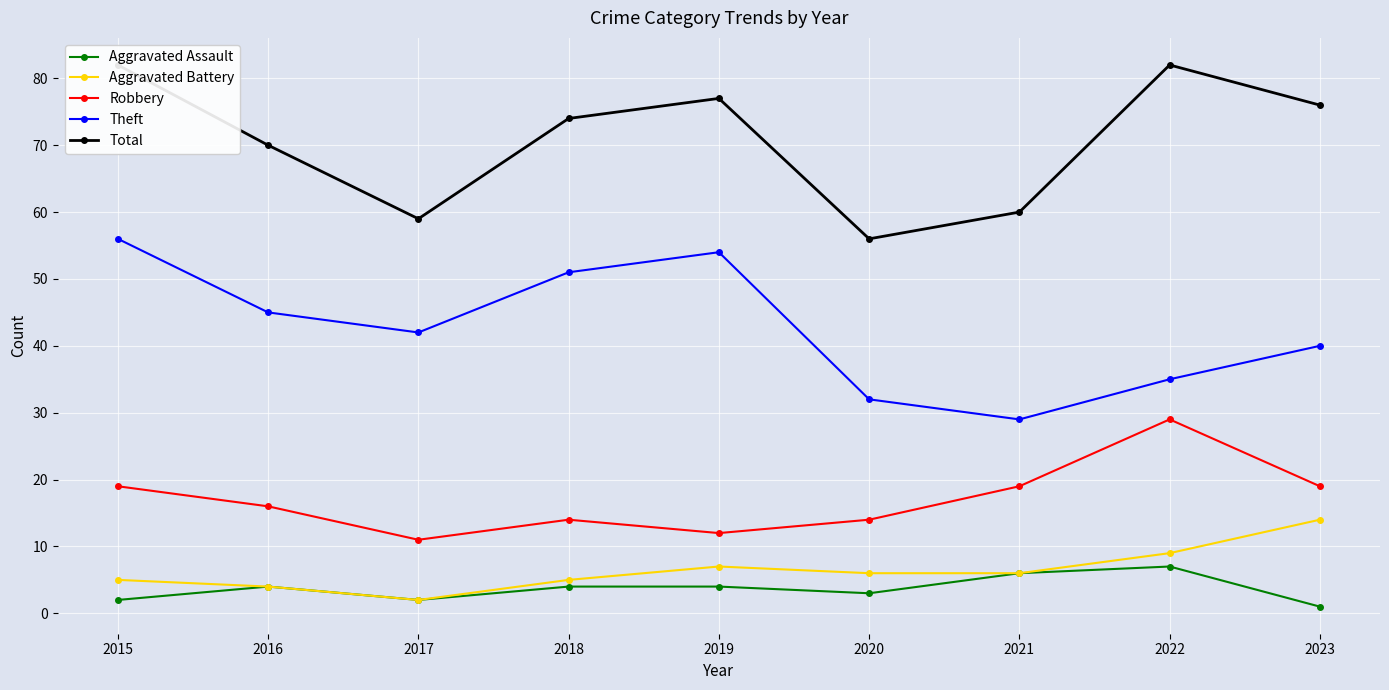

Which series changed the most between 2017 and 2020?

Theft